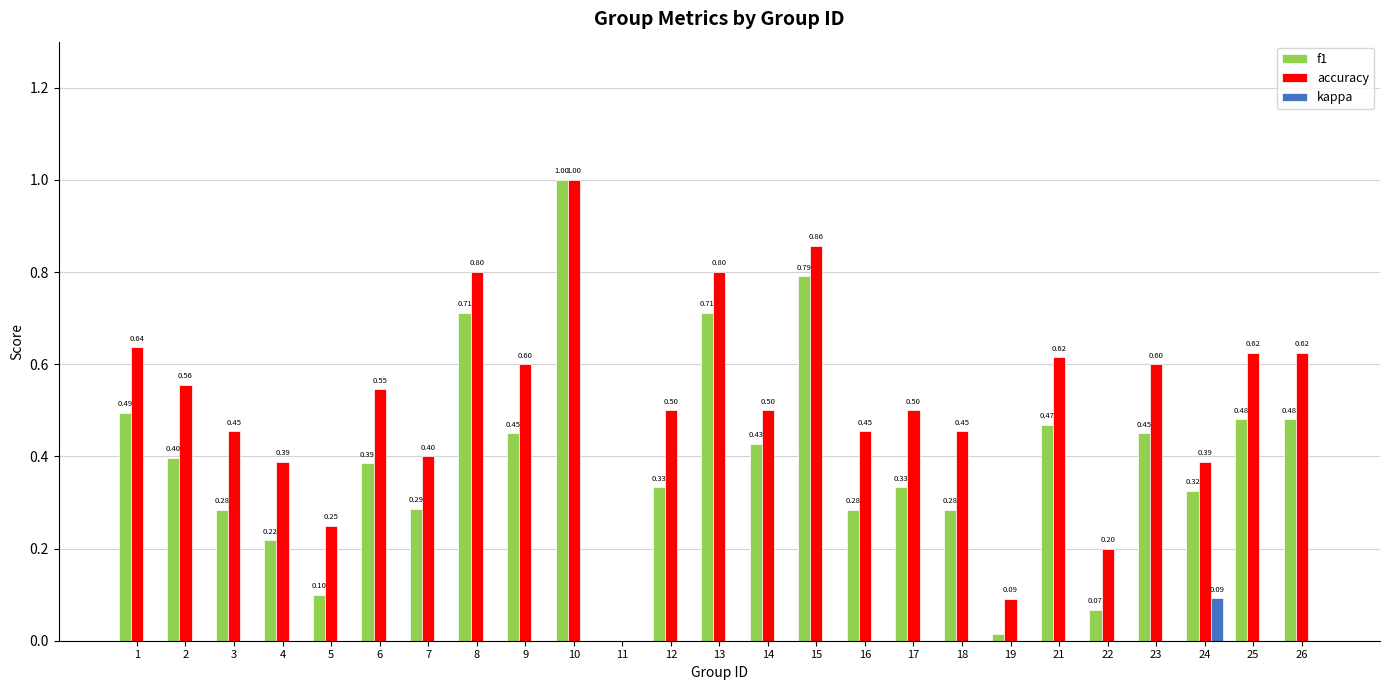

How many groups of bars are there?

25